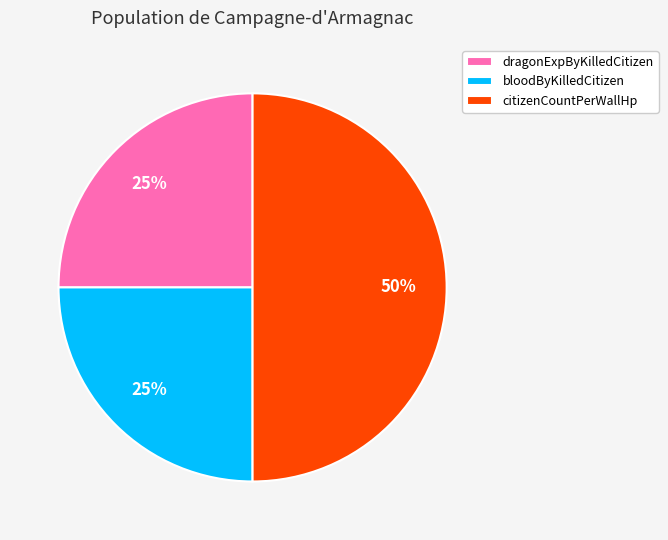

Do citizenCountPerWallHp and dragonExpByKilledCitizen together represent more than half of the pie?

Yes